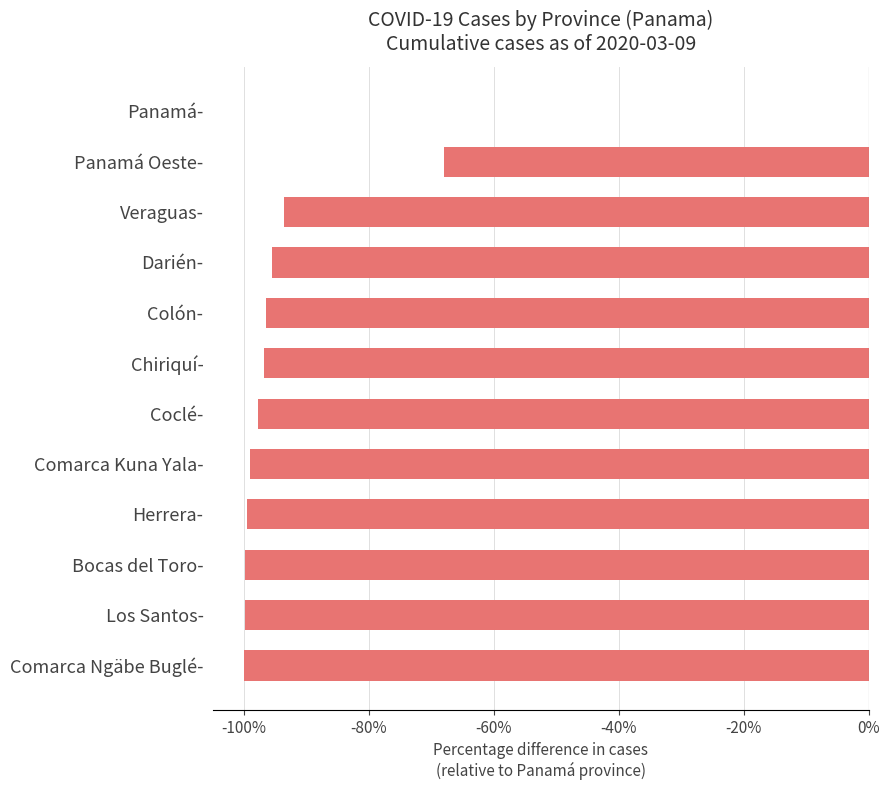

Which has a higher value, Comarca Ngäbe Buglé- or Panamá-?

Panamá-